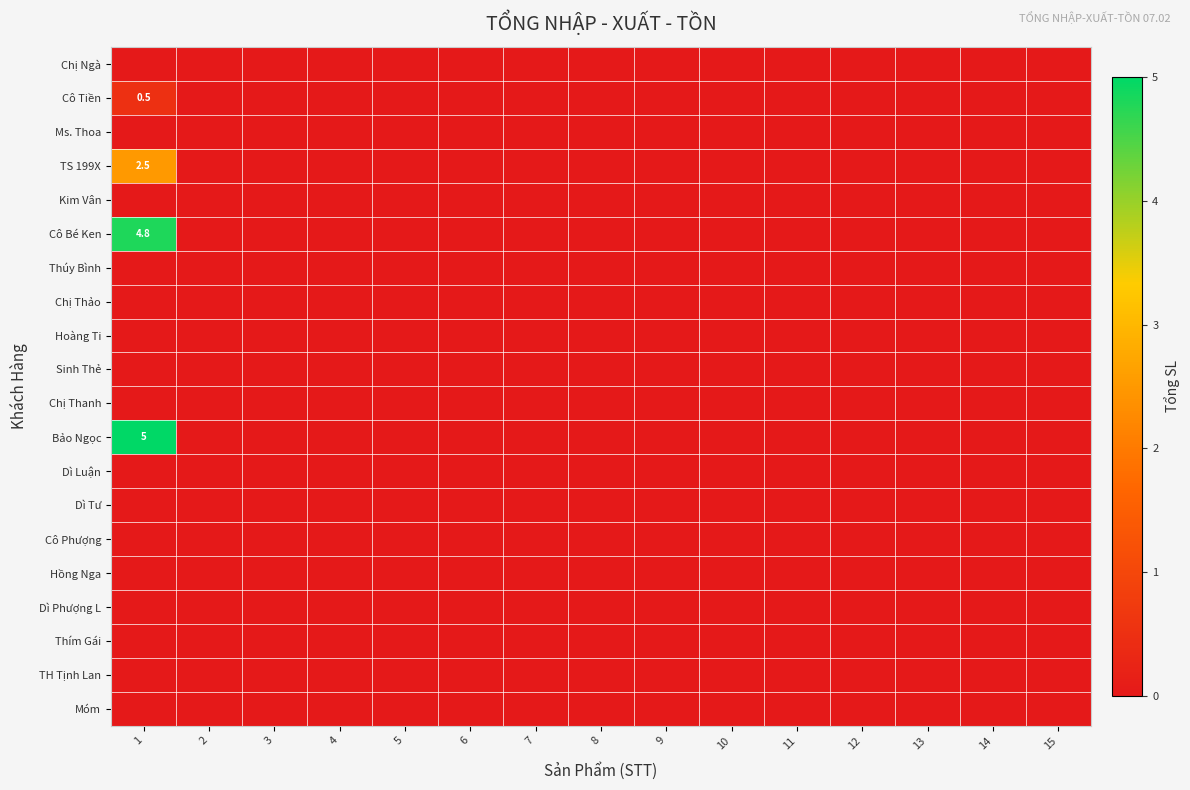

At which category is the sum across all series the highest?

1